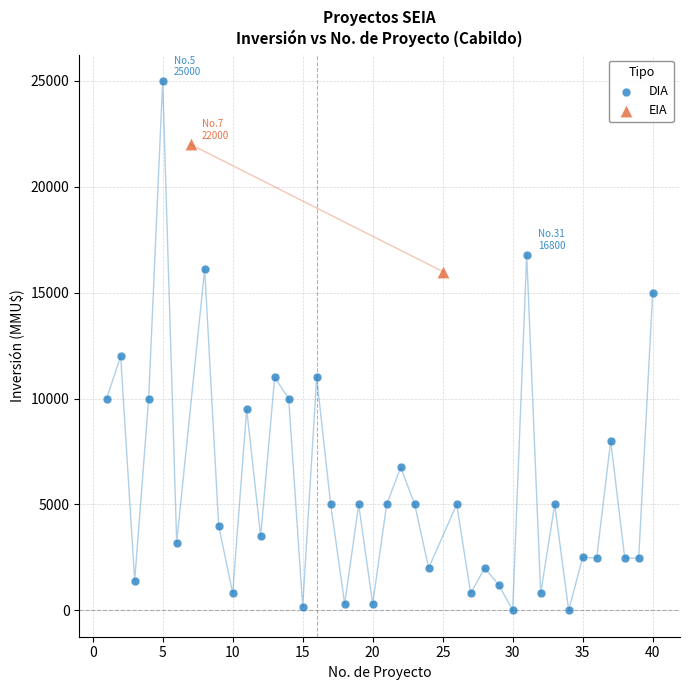

What are all the series names shown in the legend?

DIA, EIA